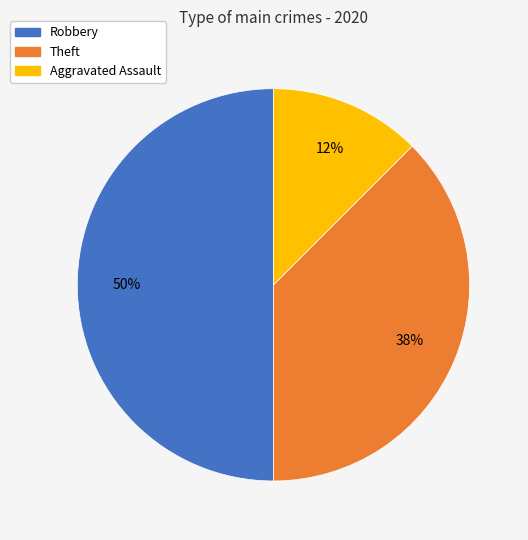

How many segments does this pie chart have?

3